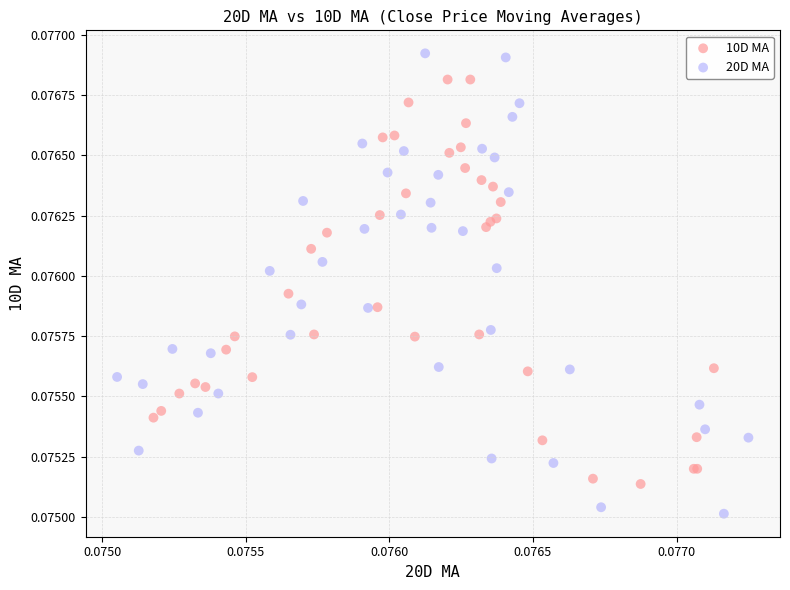

Which series has the widest spread of Y values?

20D MA